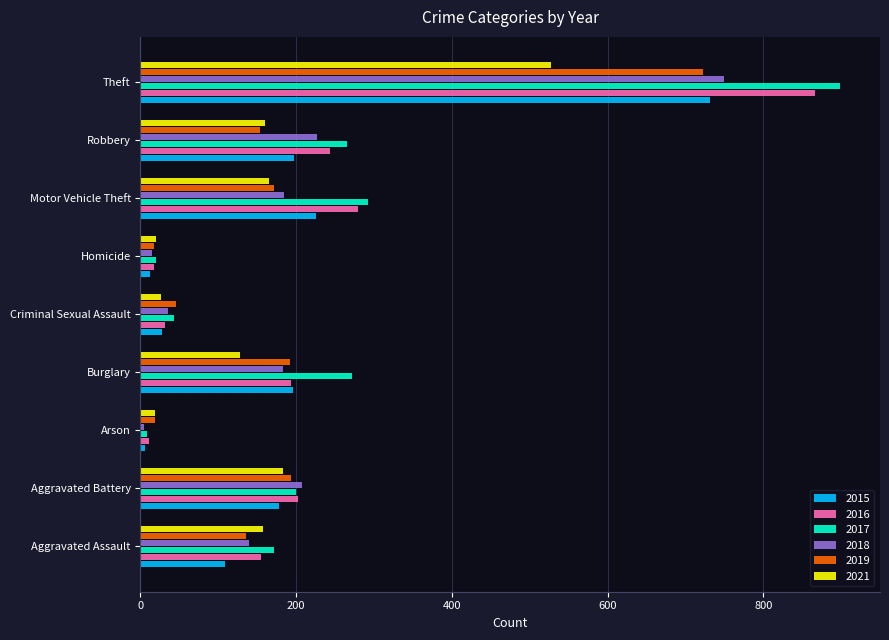

What is the total value across all series at Homicide?

103